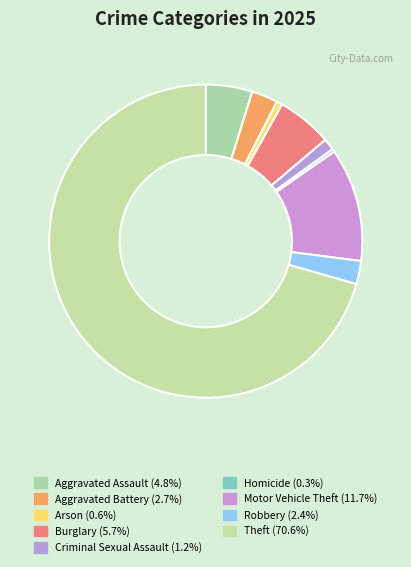

To the nearest percent, what portion does Motor Vehicle Theft represent?

12%